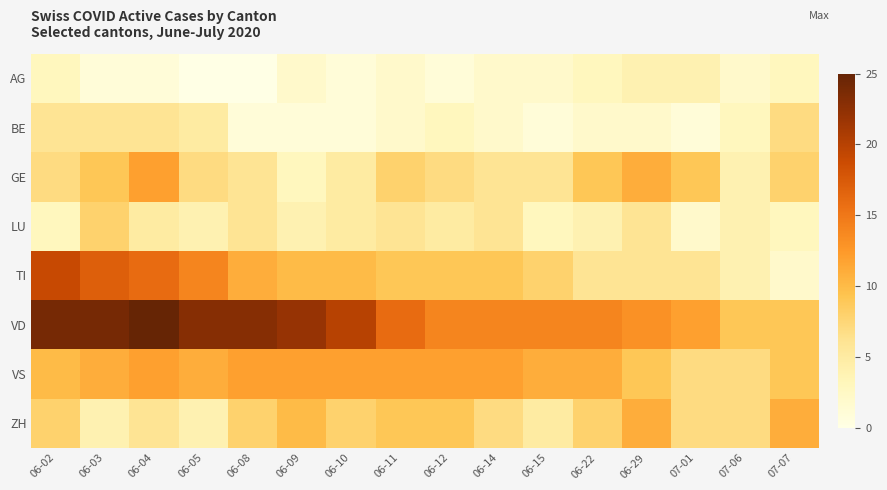

How many distinct data groups are displayed?

8